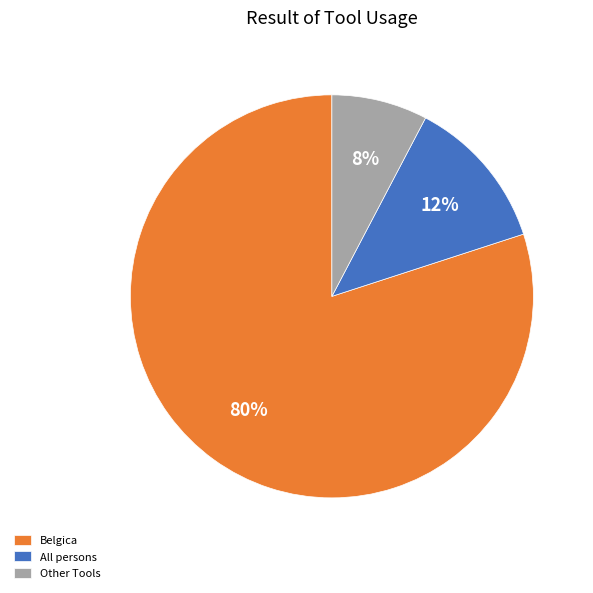

The All persons slice represents 12% of the pie. True or false?

True